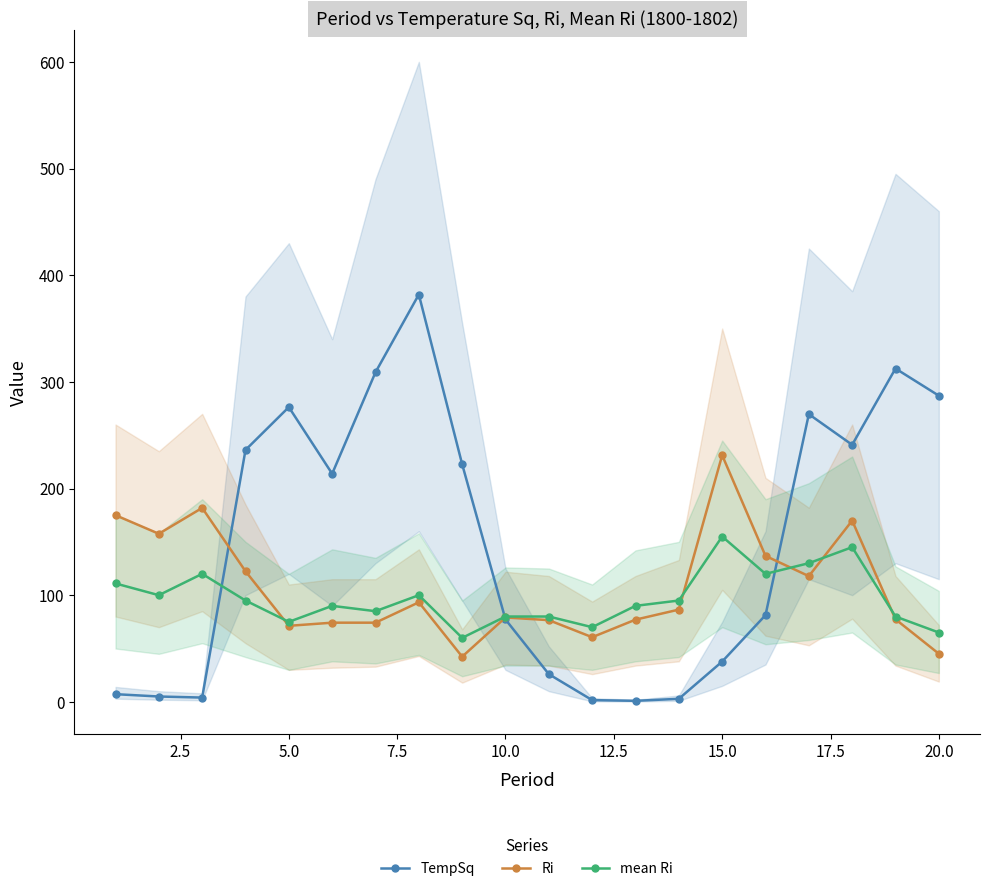

Reading left to right, what are all the values shown in this chart?

TempSq: 7.2	5.0	4.0	236.1	276.3	213.8	309.0	381.9	222.7	77.2	26.0	1.6	1.0	2.9	37.8	81.3	269.7	241.0	312.5	287.0
Ri: 175.0	157.6	181.8	122.4	71.3	74.2	74.2	93.3	42.4	79.1	76.6	60.6	77.1	86.5	231.2	136.8	117.9	169.9	77.4	45.1
mean Ri: 111.0	100.0	120.0	95.0	75.0	90.0	85.0	100.0	60.0	80.0	80.0	70.0	90.0	95.0	155.0	120.0	130.0	145.0	80.0	65.0